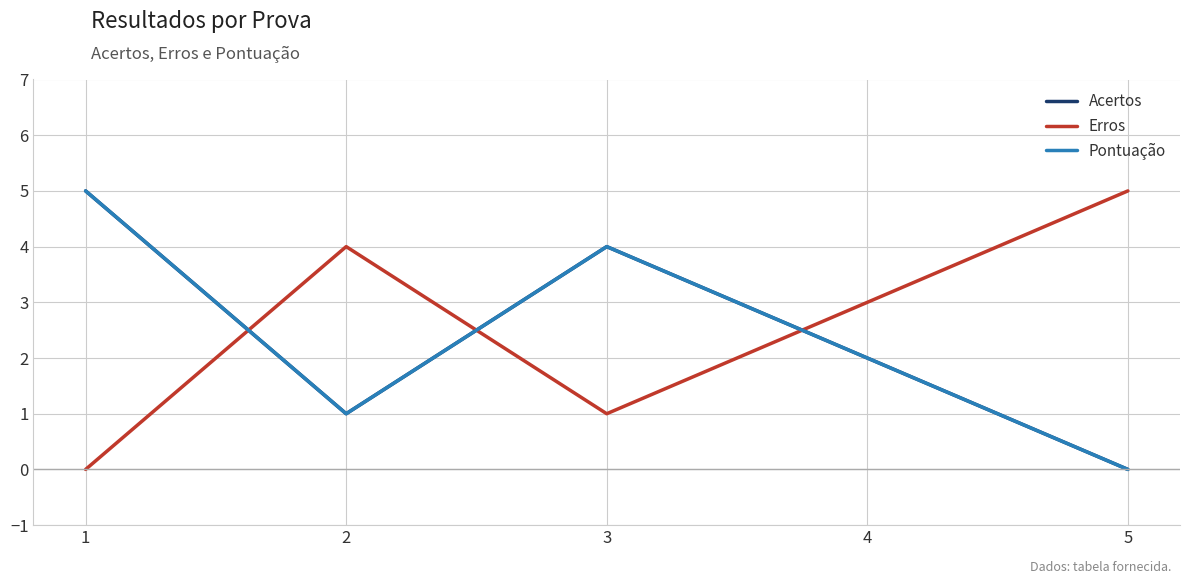

How many Pontuação values are between 1 and 4?

3